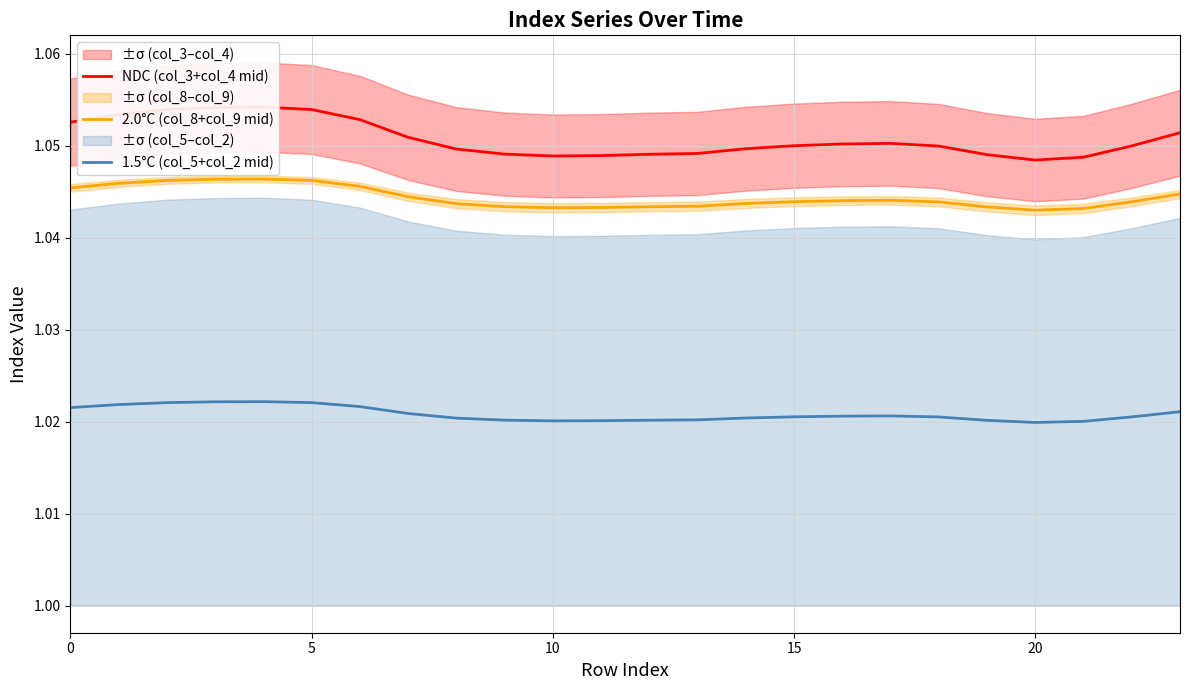

True or false: 1.5°C (col_5+col_2 mid) and 2.0°C (col_8+col_9 mid) cross at least once.

False